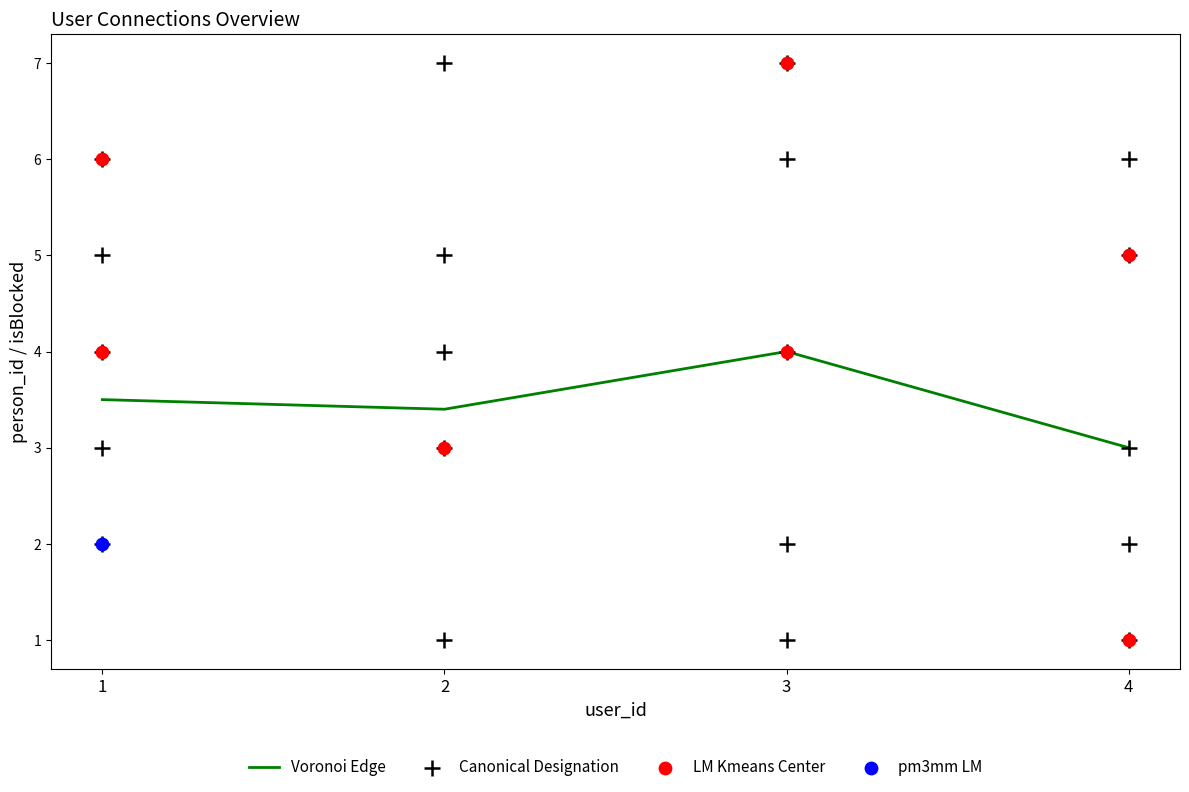

What is the change in value from 2 to 3?

+0.6